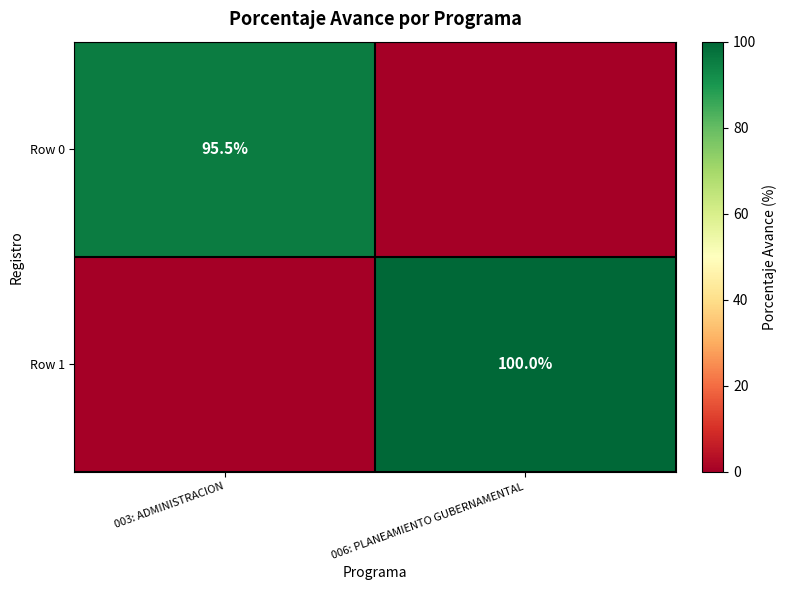

True or false: Row 1 has a value of 100.0 at 006: PLANEAMIENTO GUBERNAMENTAL.

True